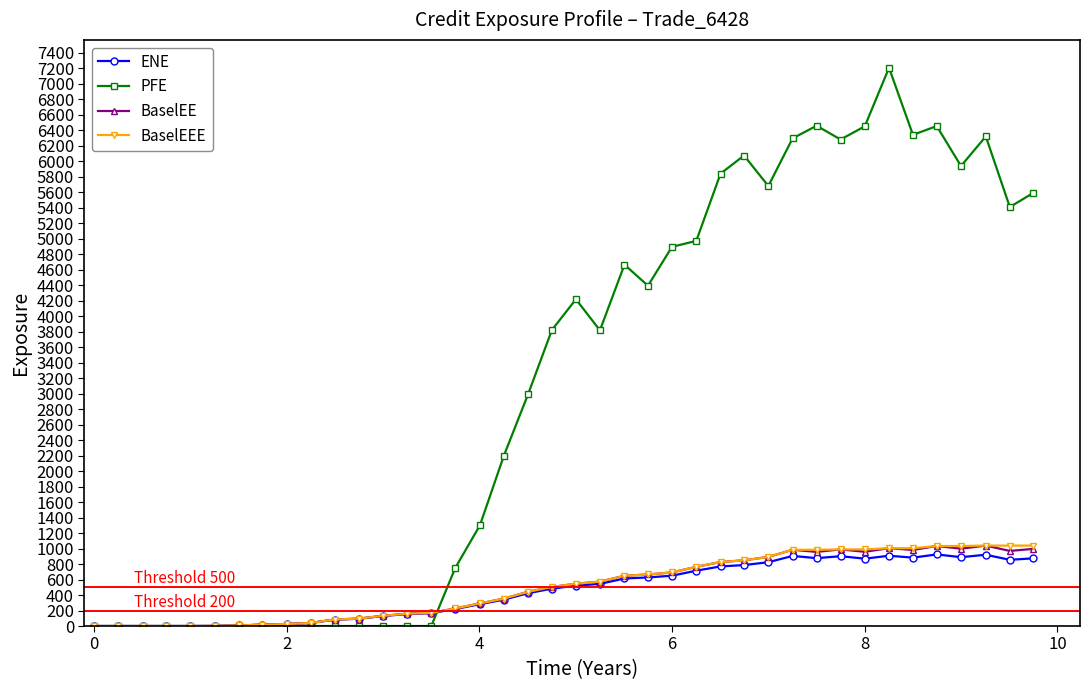

What is the difference between the maximum and minimum values in the PFE series?

7205.1